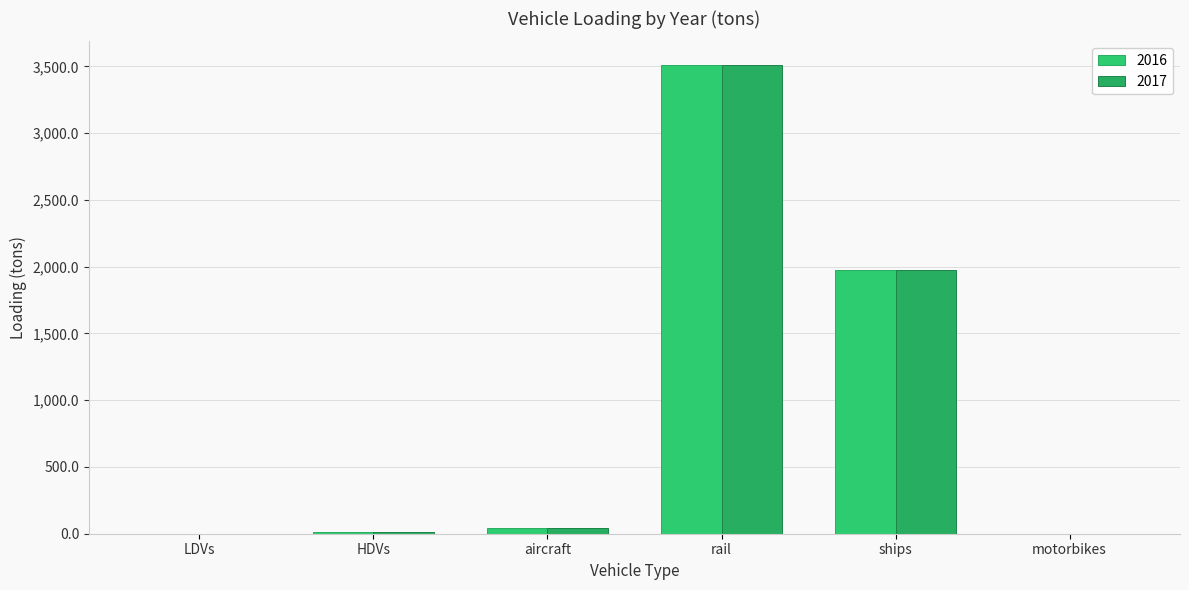

At which category is the sum across all series the highest?

rail